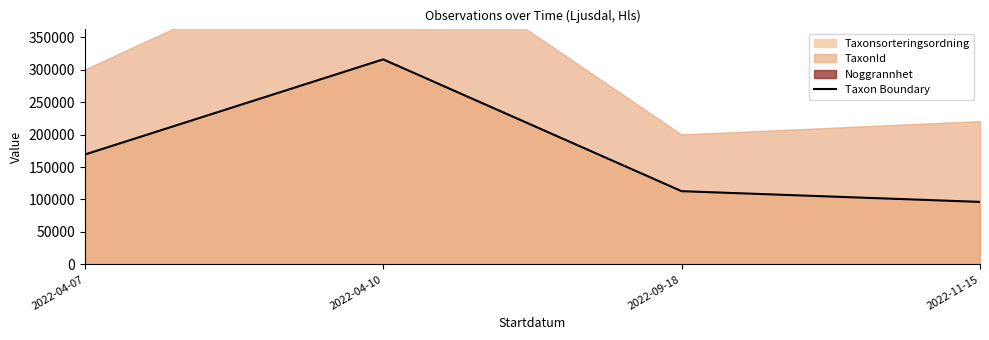

True or false: the data shows 315788 at 2022-04-10.

True